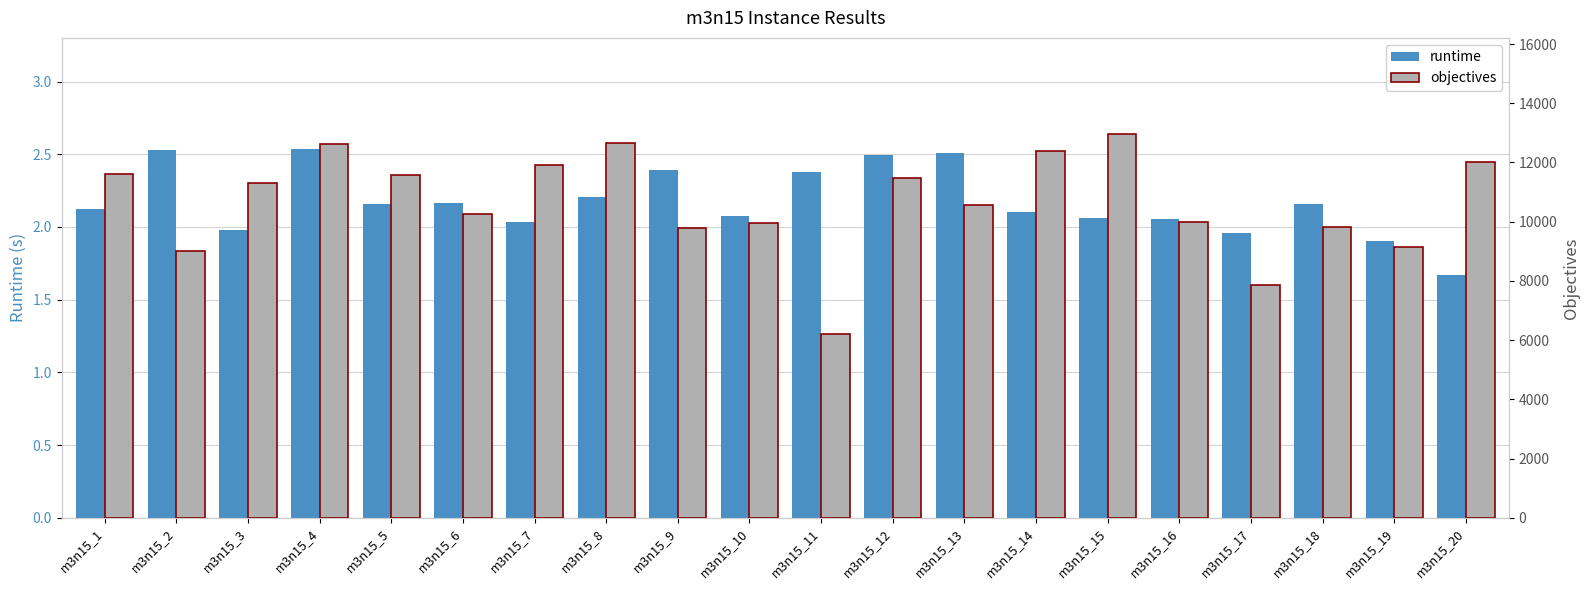

Reading left to right, list all the values displayed in this chart.

runtime: m3n15_1=2.1	m3n15_2=2.5	m3n15_3=2.0	m3n15_4=2.5	m3n15_5=2.2	m3n15_6=2.2	m3n15_7=2.0	m3n15_8=2.2	m3n15_9=2.4	m3n15_10=2.1	m3n15_11=2.4	m3n15_12=2.5	m3n15_13=2.5	m3n15_14=2.1	m3n15_15=2.1	m3n15_16=2.1	m3n15_17=2.0	m3n15_18=2.2	m3n15_19=1.9	m3n15_20=1.7
objectives: m3n15_1=11624.0	m3n15_2=9011.0	m3n15_3=11316.0	m3n15_4=12621.0	m3n15_5=11585.0	m3n15_6=10273.0	m3n15_7=11921.0	m3n15_8=12644.0	m3n15_9=9802.0	m3n15_10=9945.0	m3n15_11=6197.0	m3n15_12=11490.0	m3n15_13=10570.0	m3n15_14=12402.0	m3n15_15=12966.0	m3n15_16=9983.0	m3n15_17=7863.0	m3n15_18=9821.0	m3n15_19=9149.0	m3n15_20=12024.0